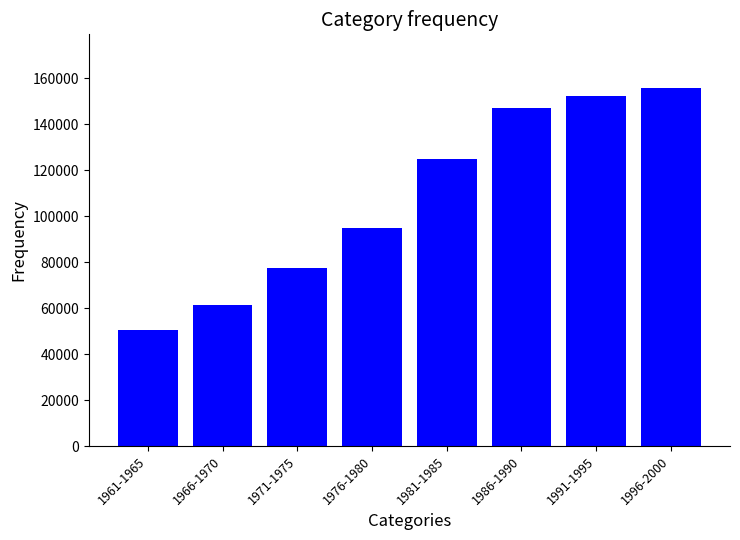

List the labels in order of value, largest first.

1996-2000, 1991-1995, 1986-1990, 1981-1985, 1976-1980, 1971-1975, 1966-1970, 1961-1965